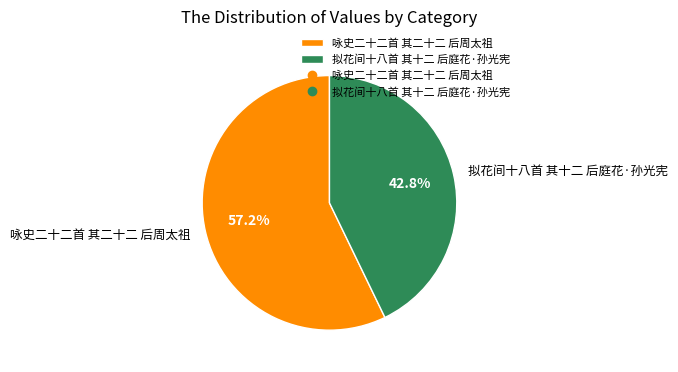

Which category has the smallest portion of the pie?

拟花间十八首 其十二 后庭花·孙光宪